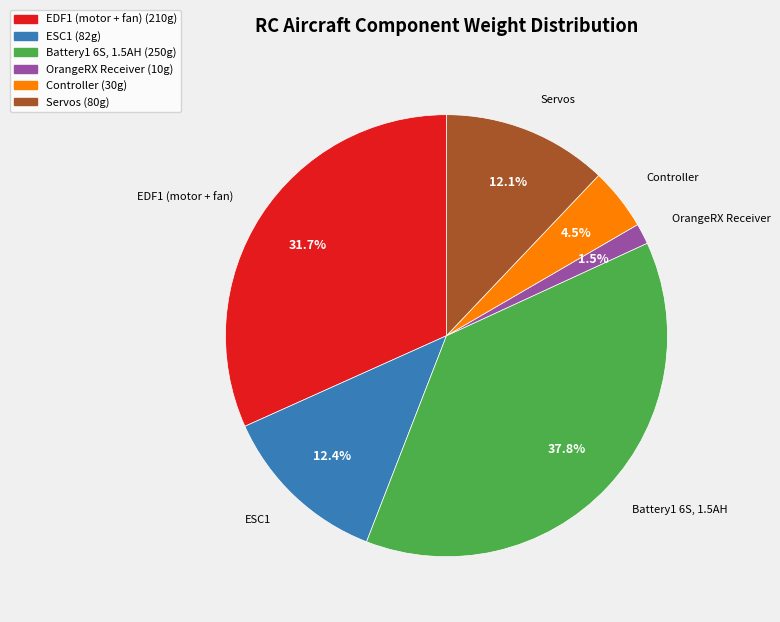

Does OrangeRX Receiver represent more than half of the total?

No